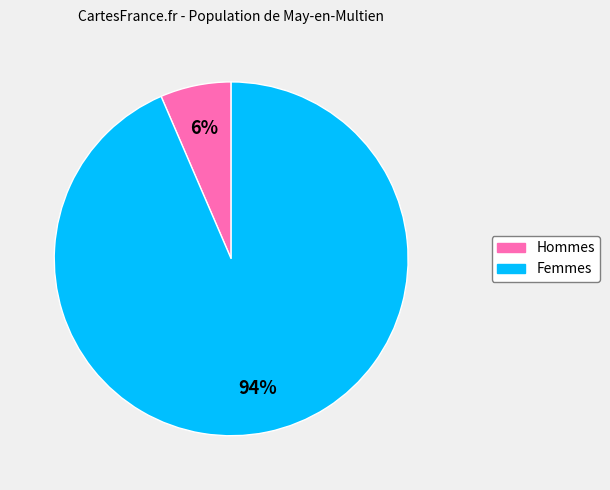

How many slices are in this pie chart?

2